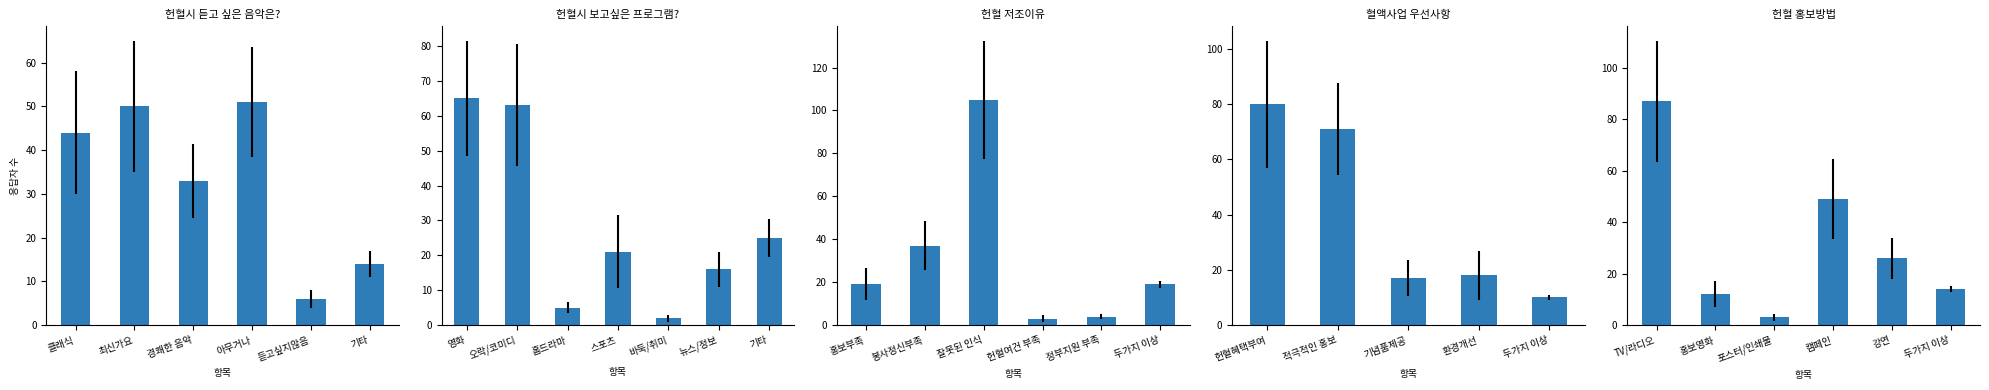

Does the chart contain any negative values?

No